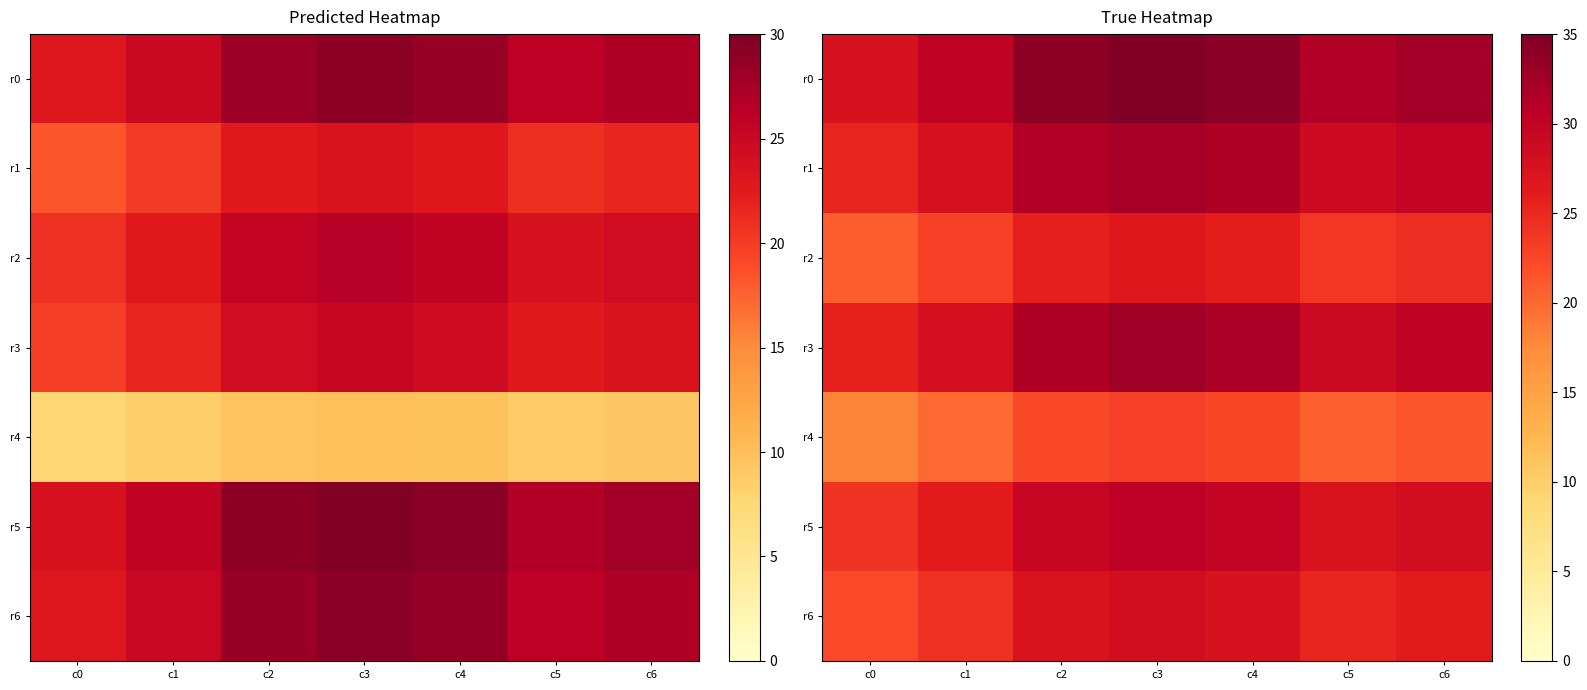

What is the approximate value of r2 at c3?

26.5